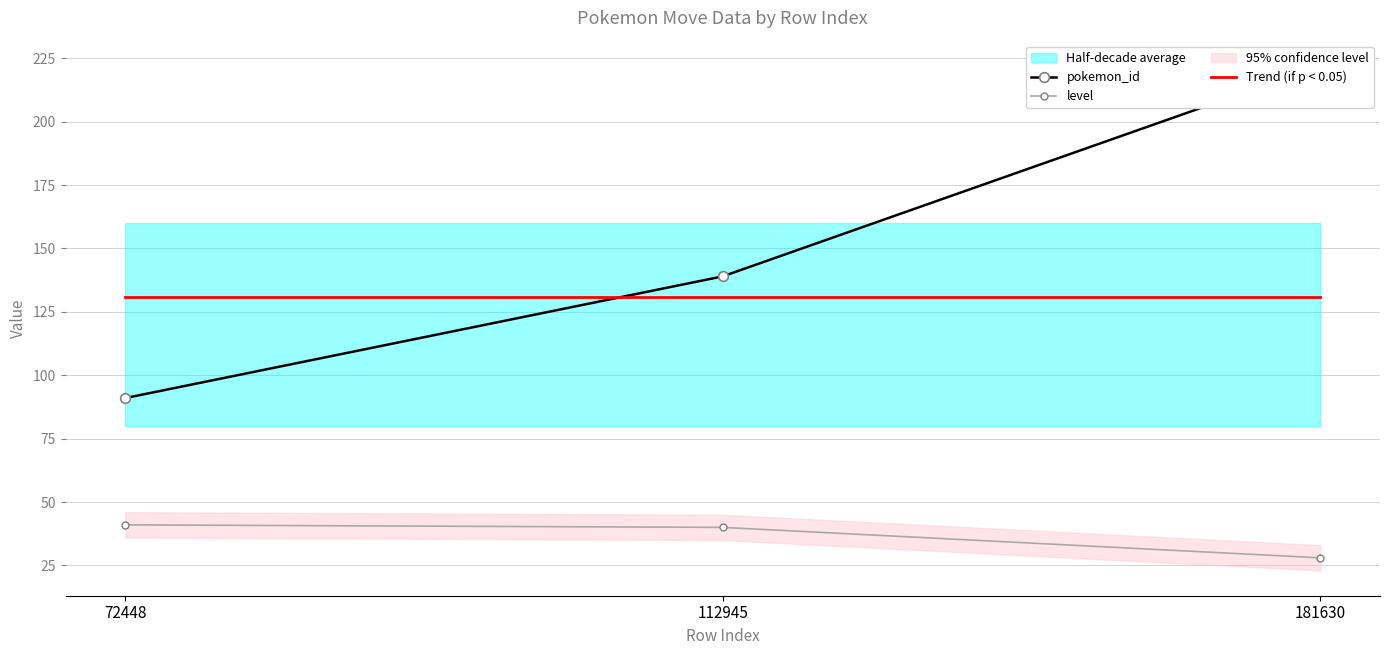

Which series has the largest total across all categories?

pokemon_id